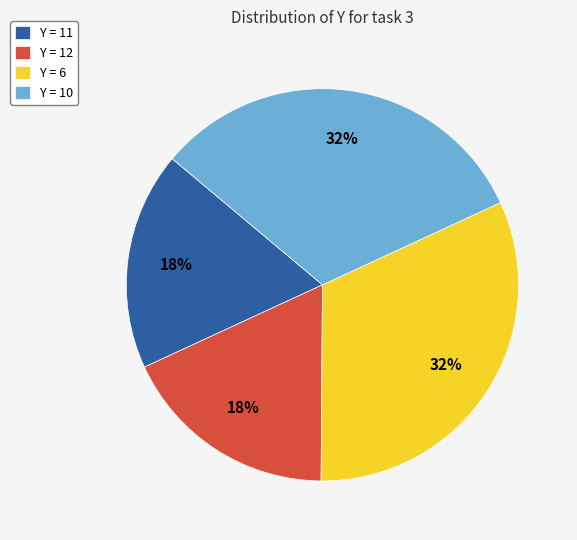

The Y = 11 slice represents 10% of the pie. True or false?

False